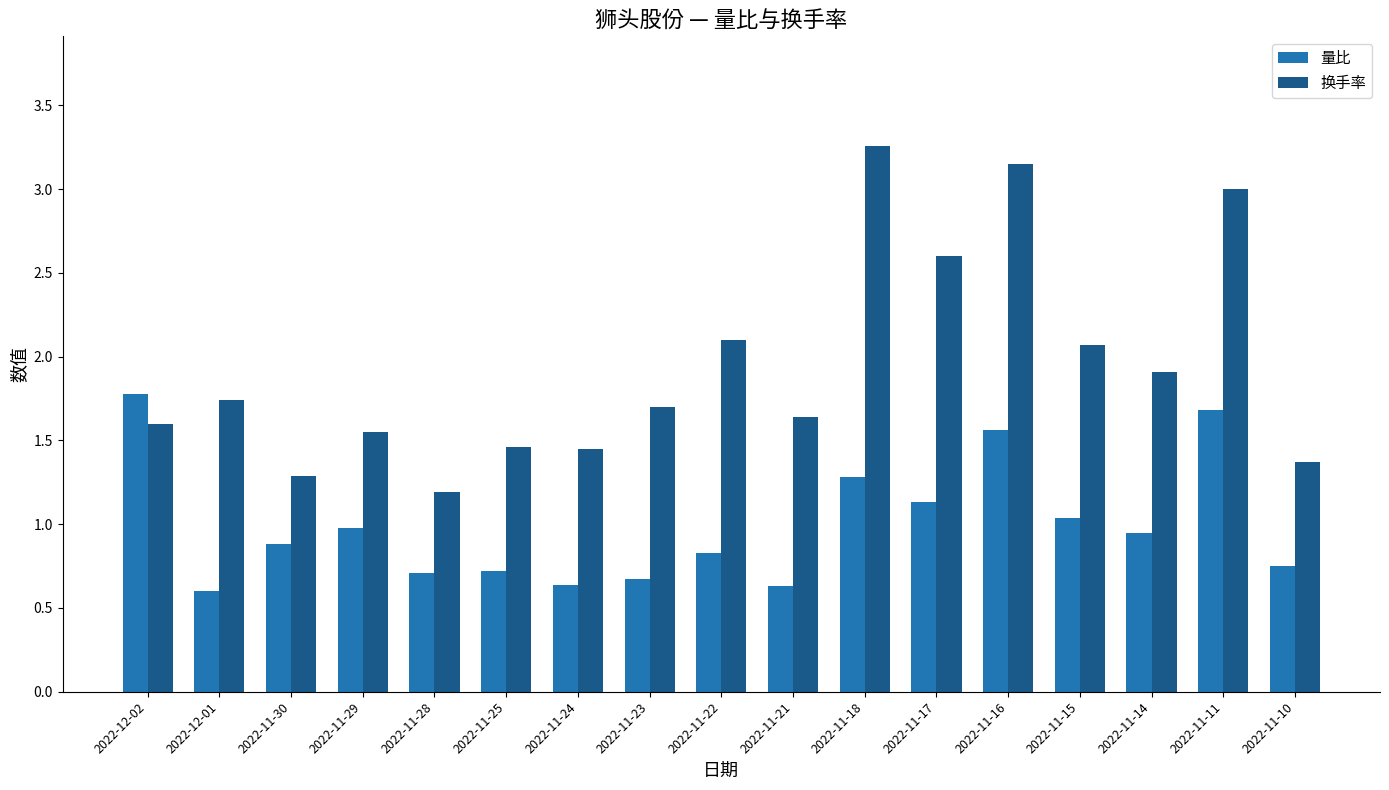

The 换手率 series shows 3.8 at 2022-11-22. True or false?

False